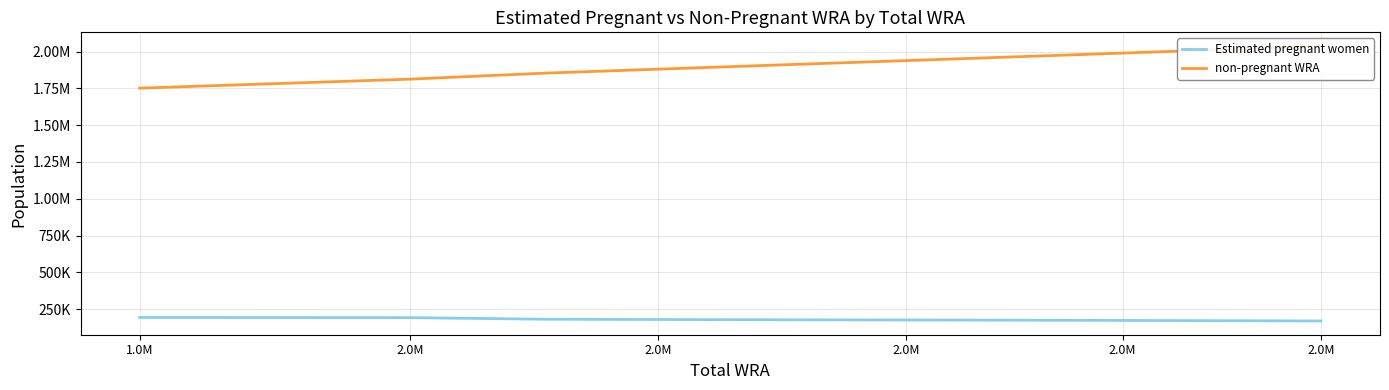

True or false: Estimated pregnant women and non-pregnant WRA cross at least once.

False